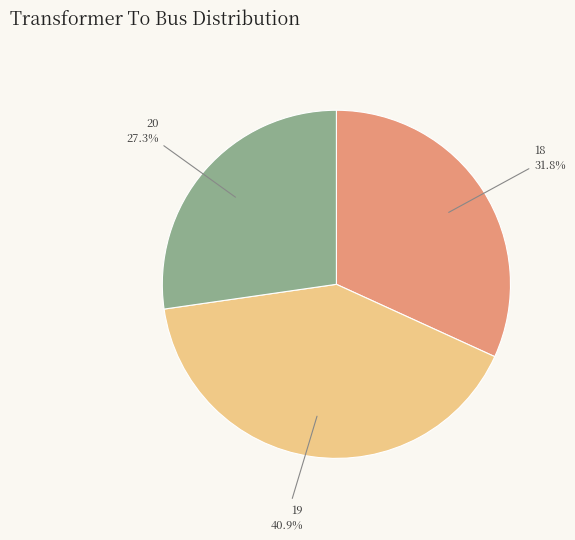

Which slice is the largest?

19